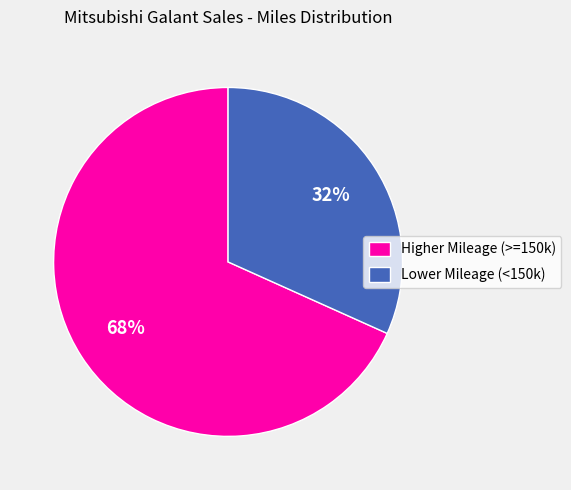

Rank the categories by value from lowest to highest.

Lower Mileage (<150k), Higher Mileage (>=150k)